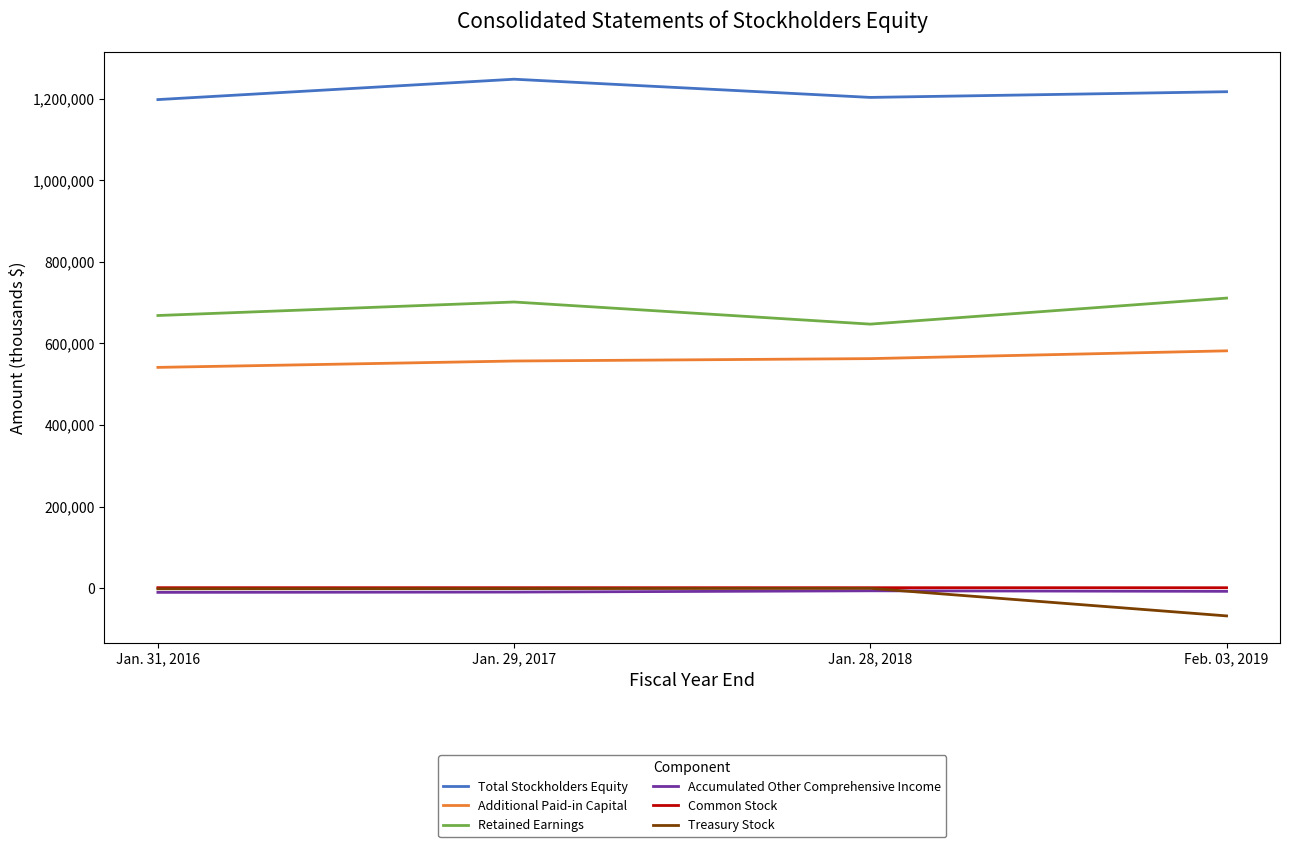

True or false: Retained Earnings has a value of 161303 at Jan. 31, 2016.

False